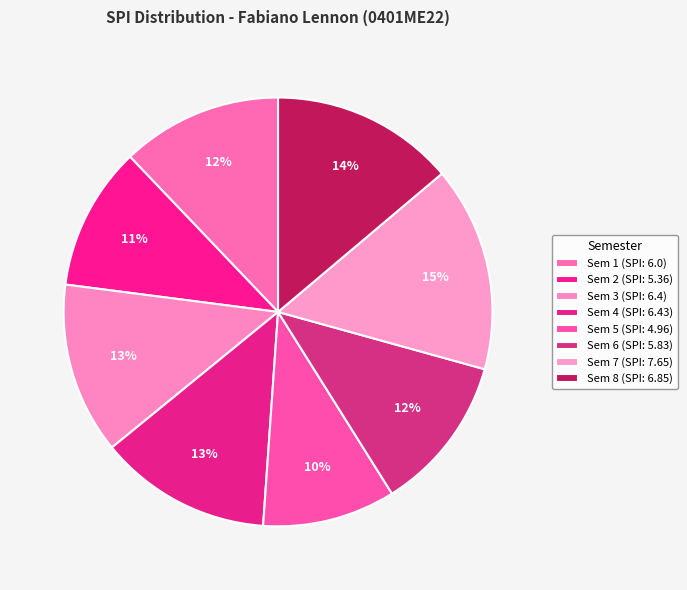

Does Sem 7 account for over 50% of the chart?

No